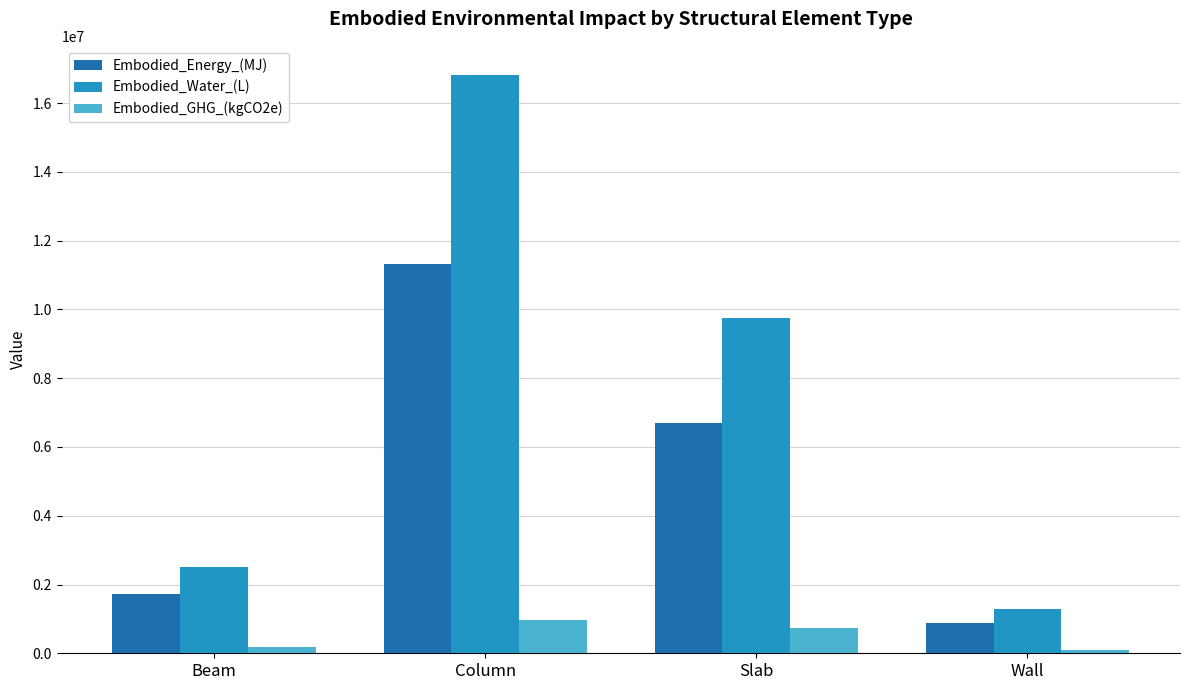

Rank the series by their average value, from highest to lowest.

Embodied_Water_(L), Embodied_Energy_(MJ), Embodied_GHG_(kgCO2e)